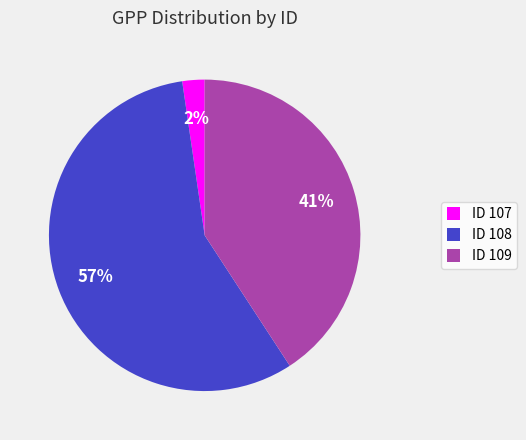

How many slices are in this pie chart?

3